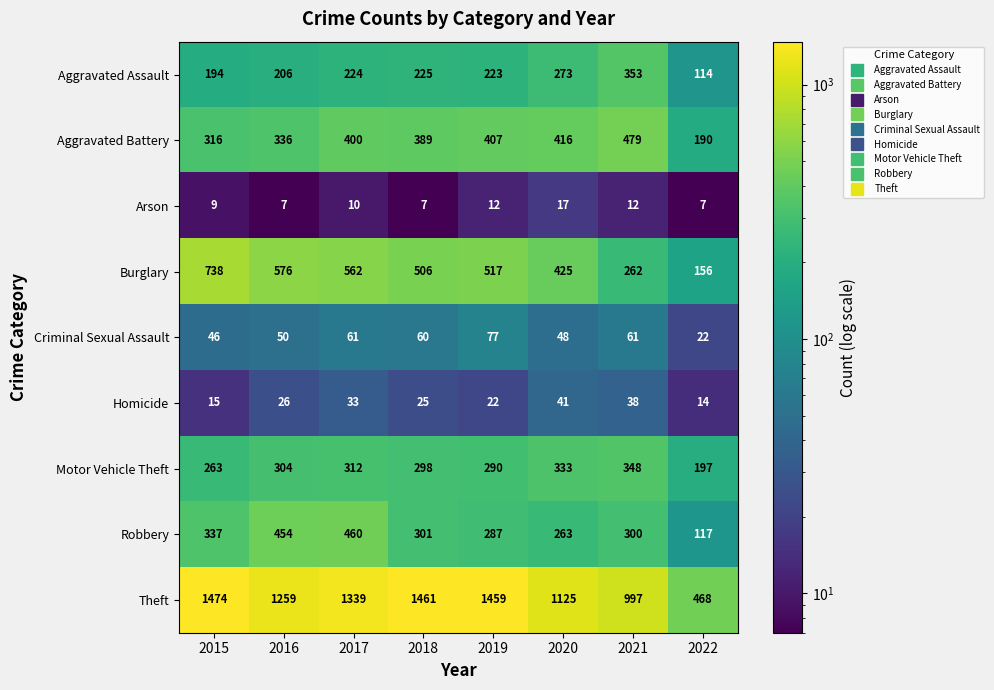

Count the number of categories in the chart.

8